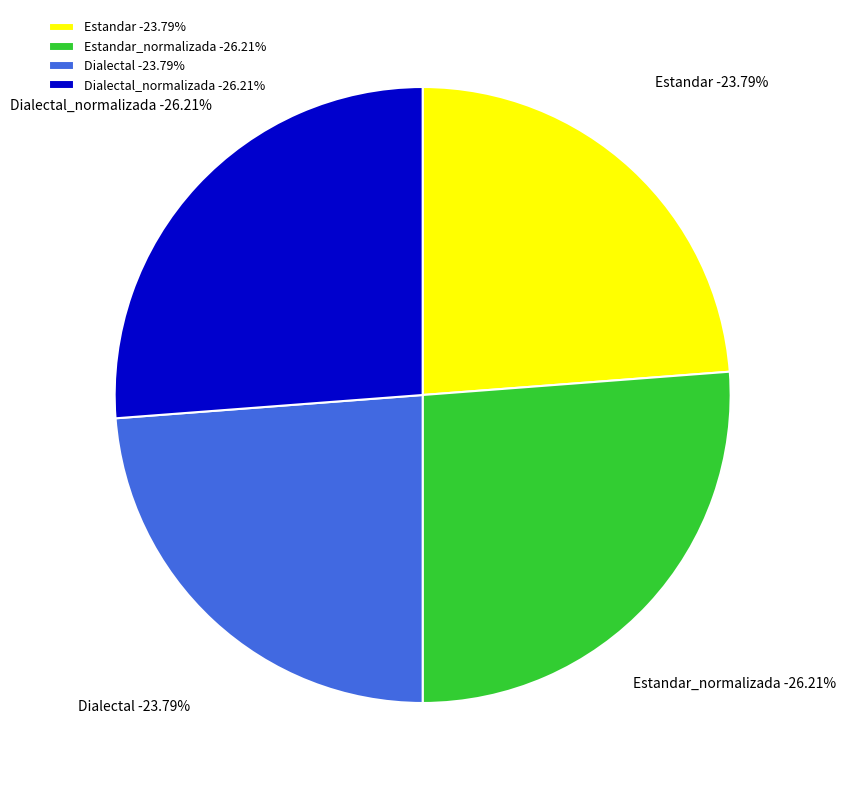

Which slice is the smallest?

Estandar